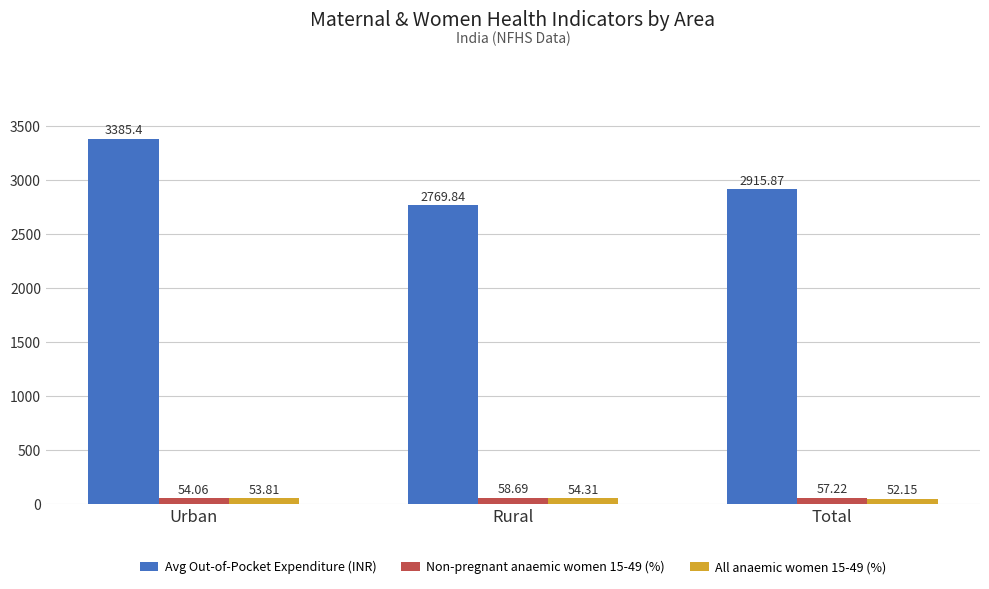

What are all the series names shown in the legend?

Avg Out-of-Pocket Expenditure (INR), Non-pregnant anaemic women 15-49 (%), All anaemic women 15-49 (%)